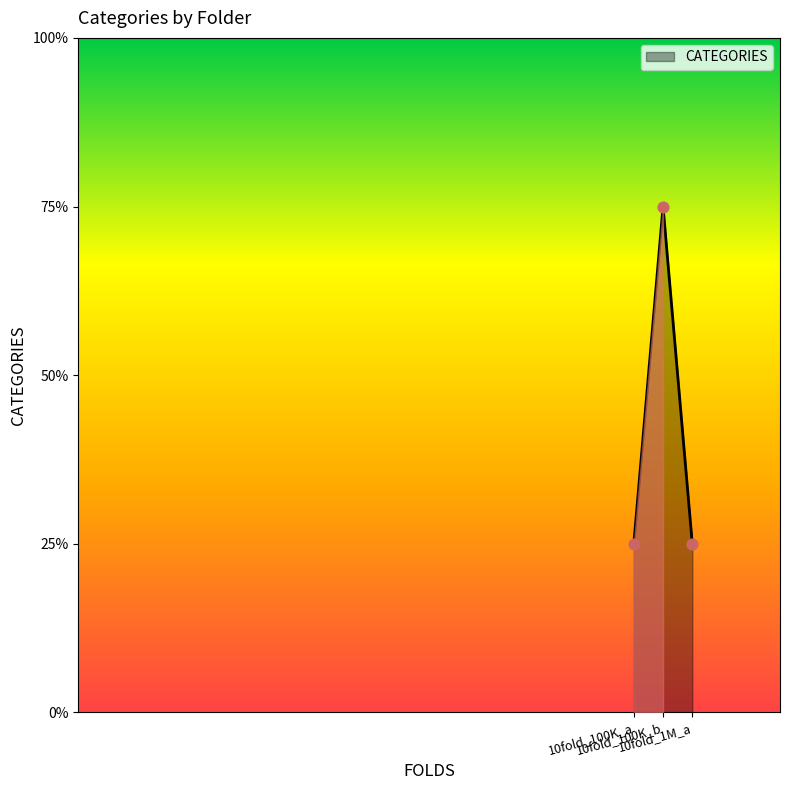

Between 10fold_1M_a and 10fold_100K_b, which is larger?

10fold_100K_b